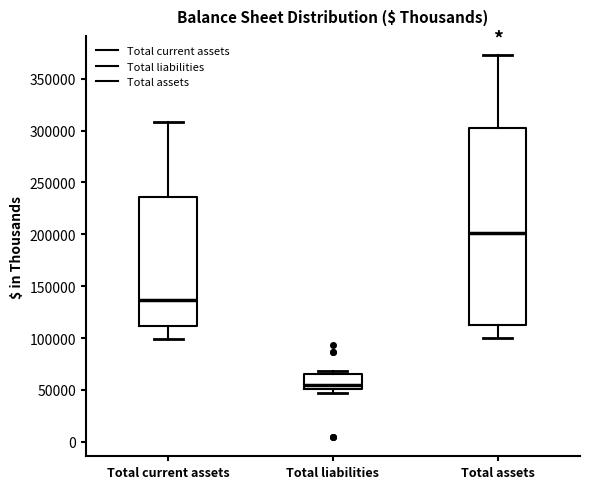

Which box is the tallest, from its lower edge to its upper edge?

Total assets